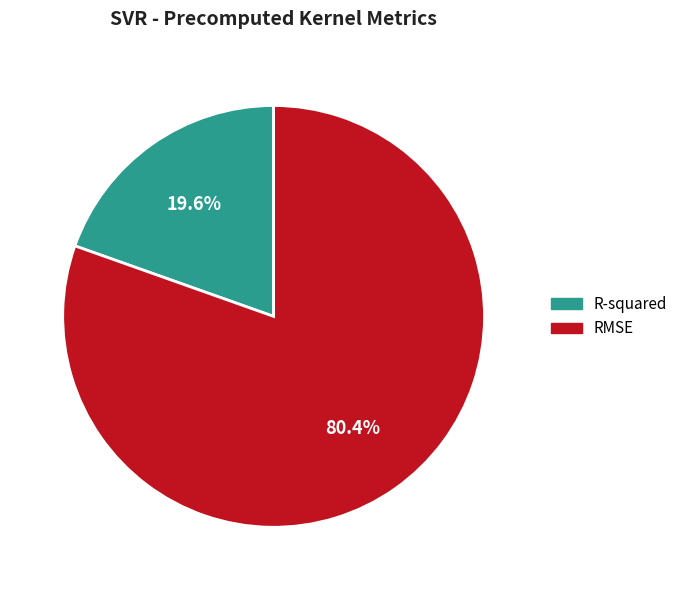

To the nearest percent, what percentage of the pie is R-squared?

20%